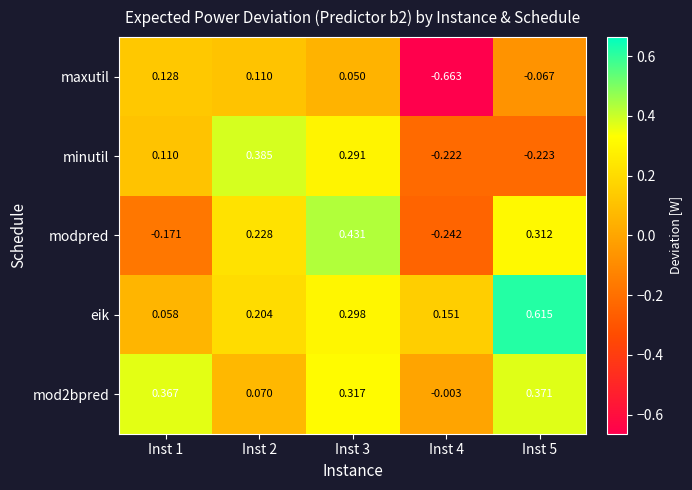

At Inst 1, list the series in order from smallest to largest.

modpred, eik, minutil, maxutil, mod2bpred